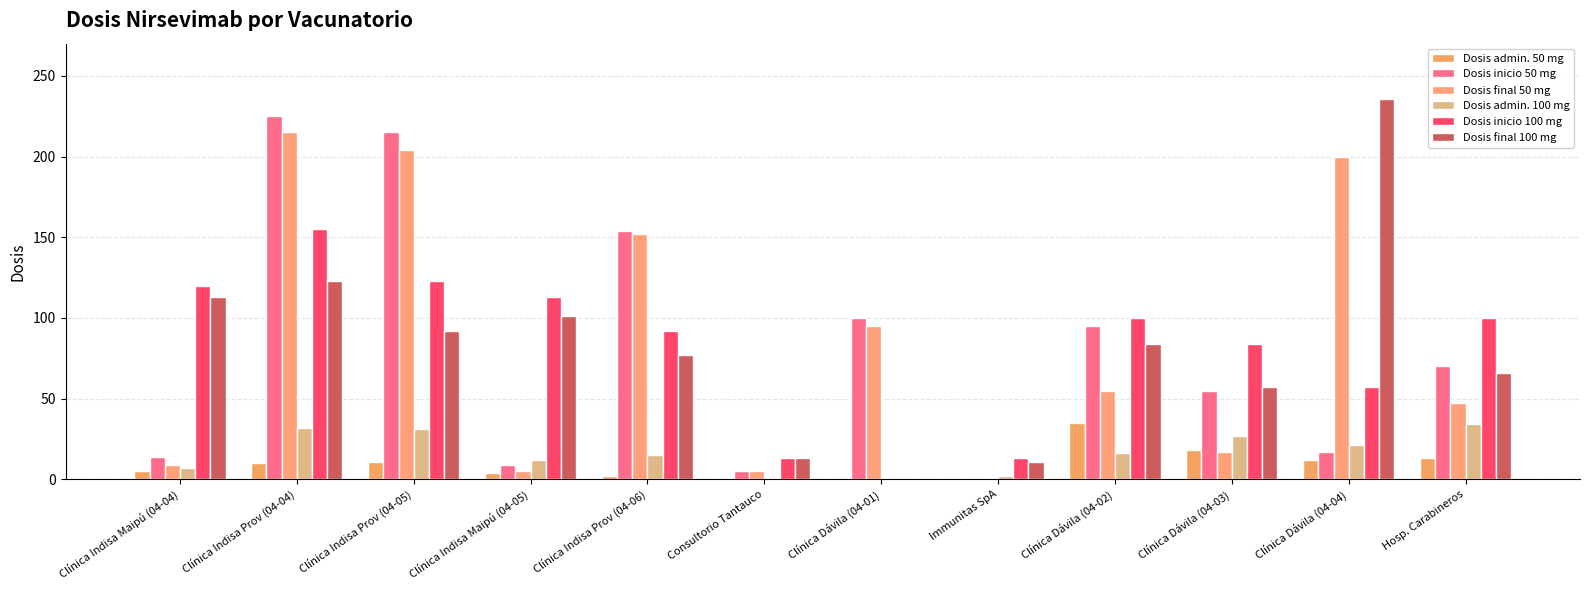

Read the Dosis admin. 100 mg value at Hosp. Carabineros.

34